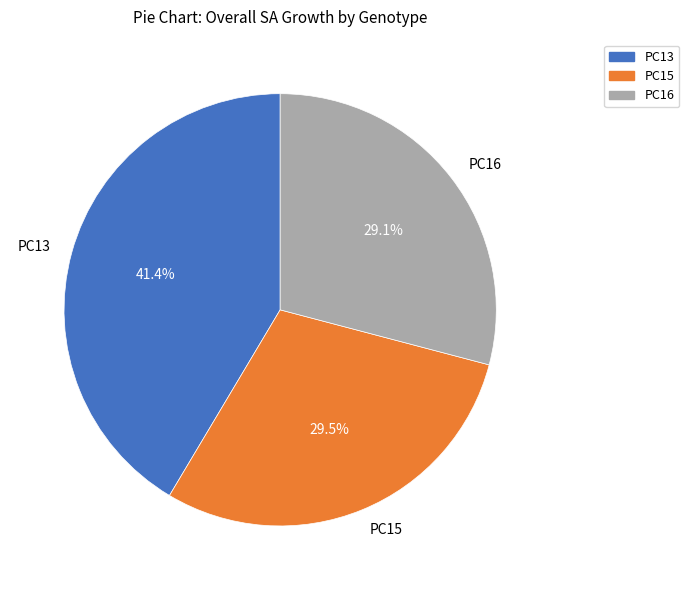

Which slice is the largest?

PC13